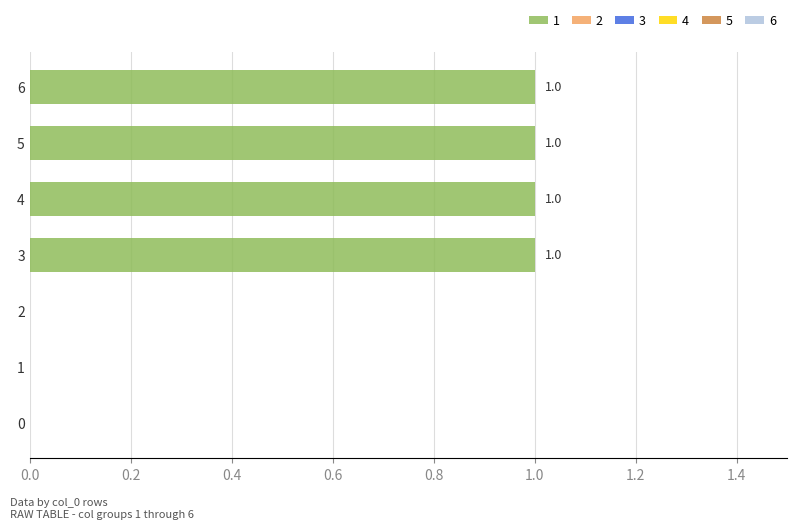

How many values are between 0 and 1?

7